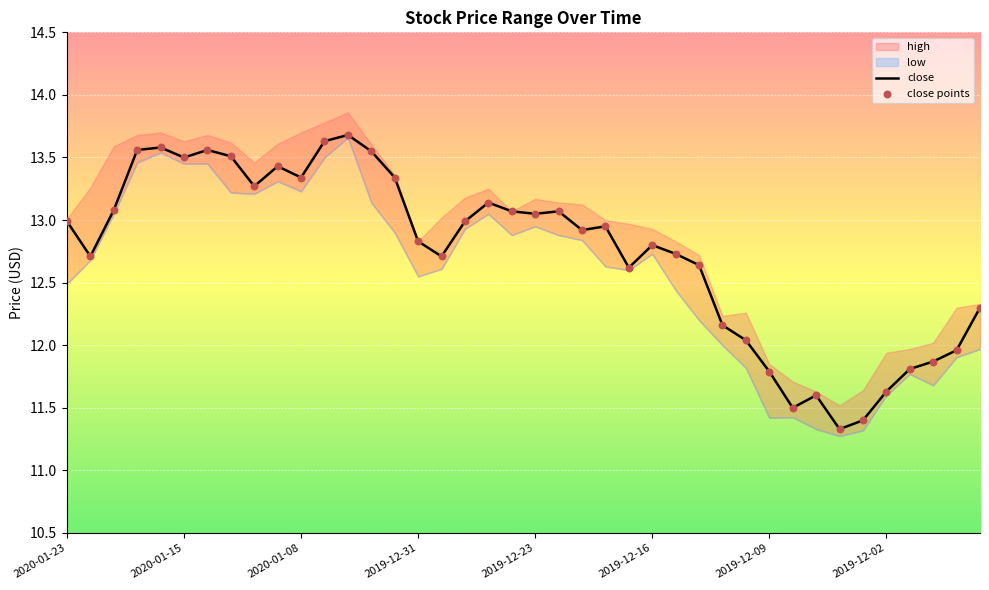

What is the total value across all series at 27?

25.3